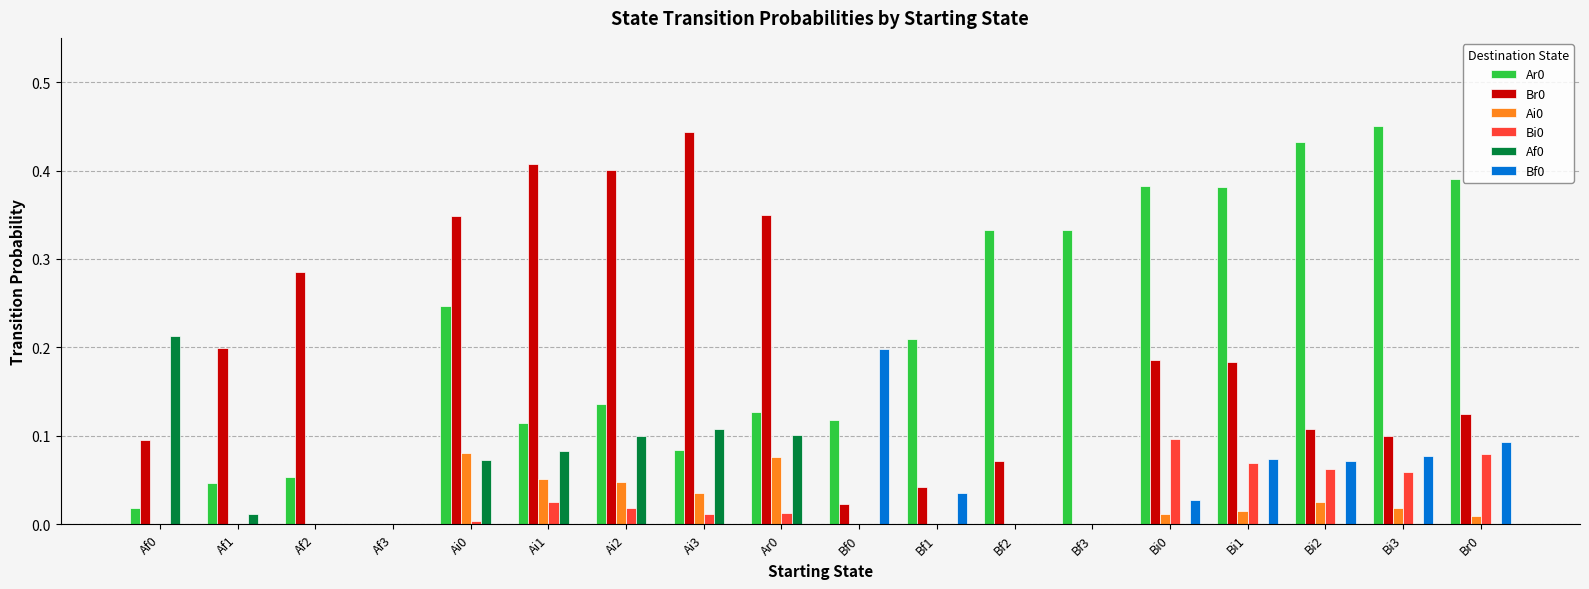

Is the value of Ar0 at Ai1 greater than the value of Bf0 at Ai2?

Yes